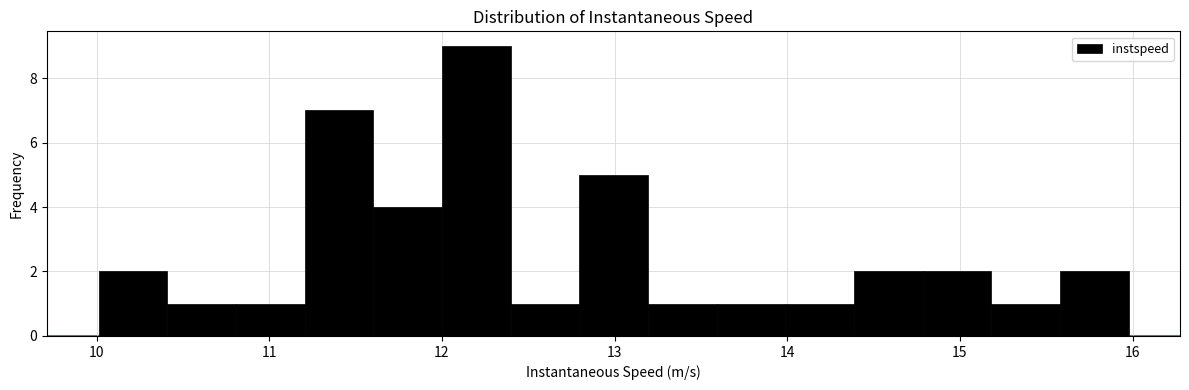

Around what value on the x-axis is the tallest bar? Give the approximate position of its centre, as read against the axis.

12.2